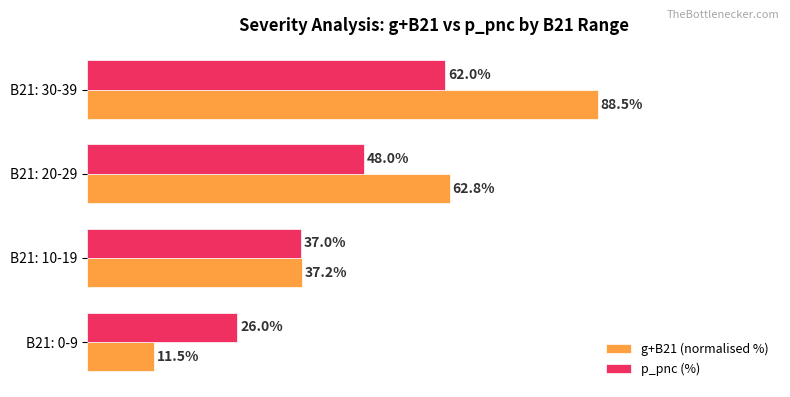

Rank the series by their maximum value, from lowest to highest.

p_pnc (%), g+B21 (normalised %)